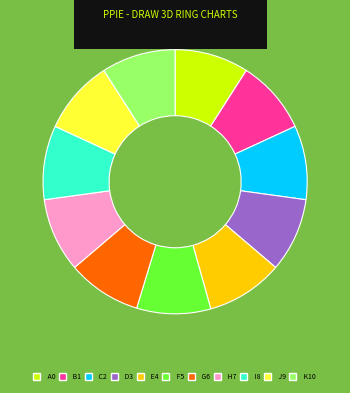

Does any single category account for the majority?

No